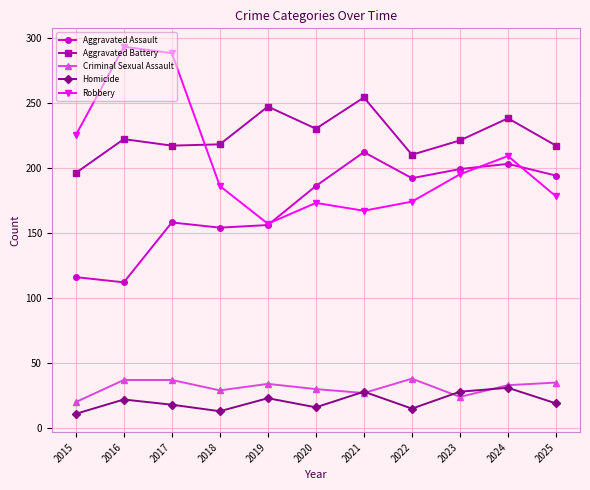

The value of Aggravated Assault at 2015 is 116. True or false?

True